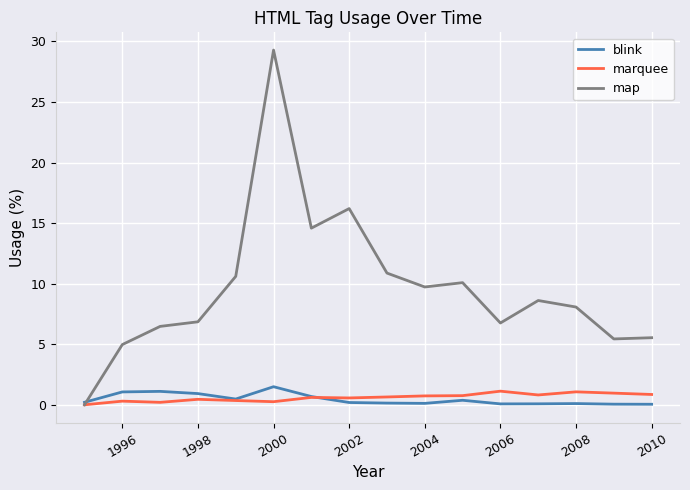

Which series has the widest spread of values?

map